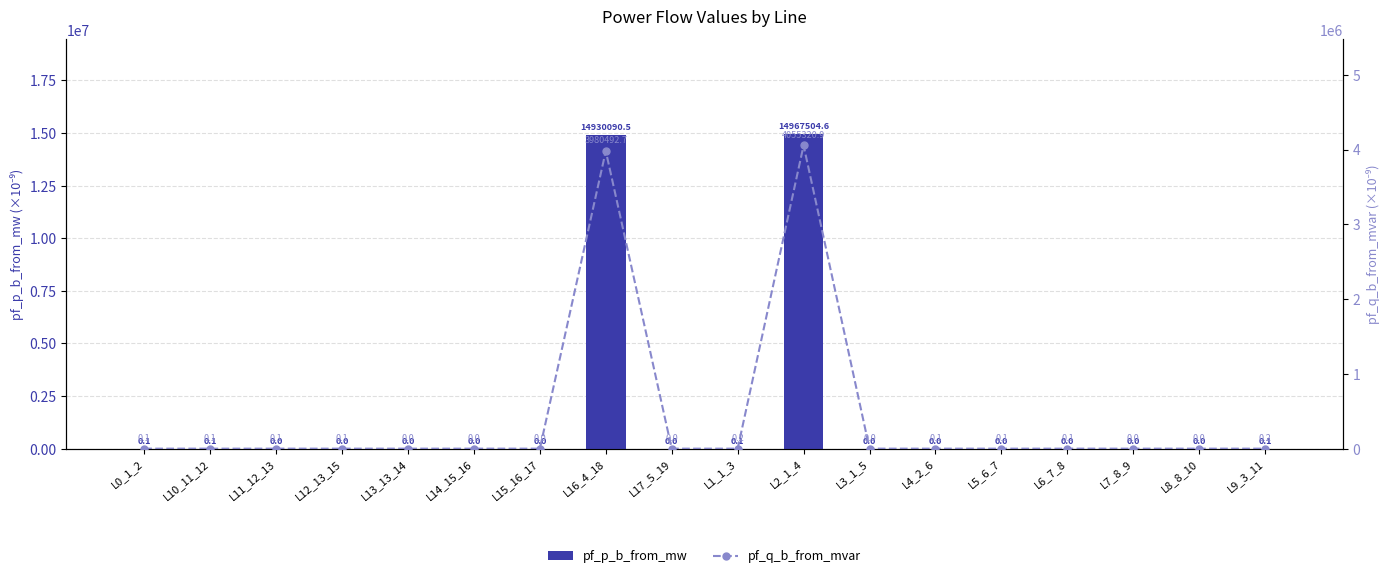

Rank the series by their average value, from lowest to highest.

pf_q_b_from_mvar, pf_p_b_from_mw